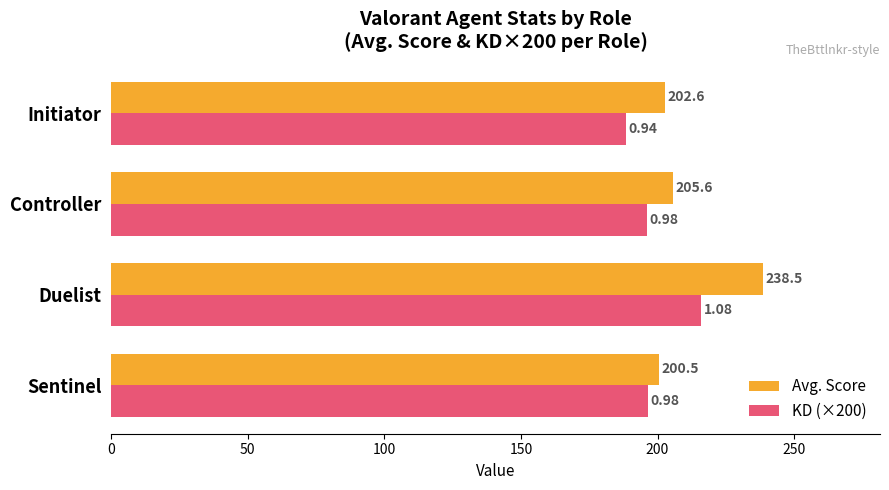

What is the difference between the maximum and minimum values in the KD (×200) series?

27.6